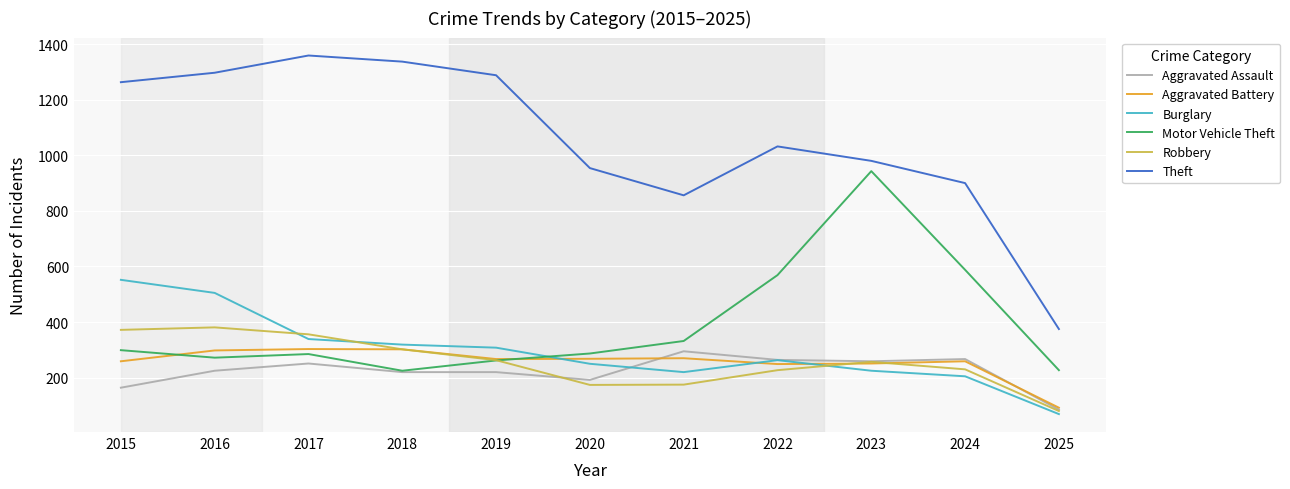

Which series has the largest total across all categories?

Theft